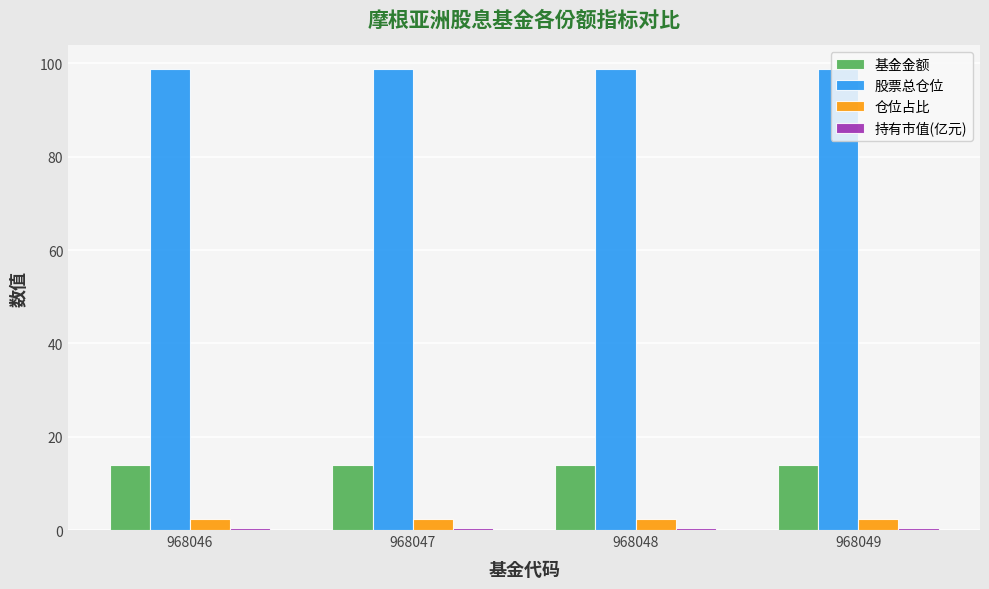

What is the maximum value for 基金金额?

13.9